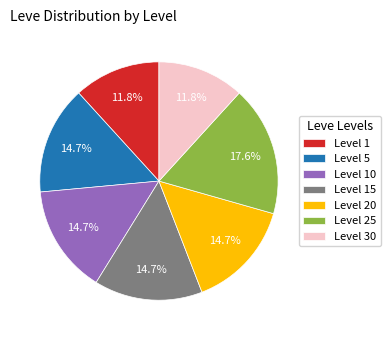

How many slices are in this pie chart?

7